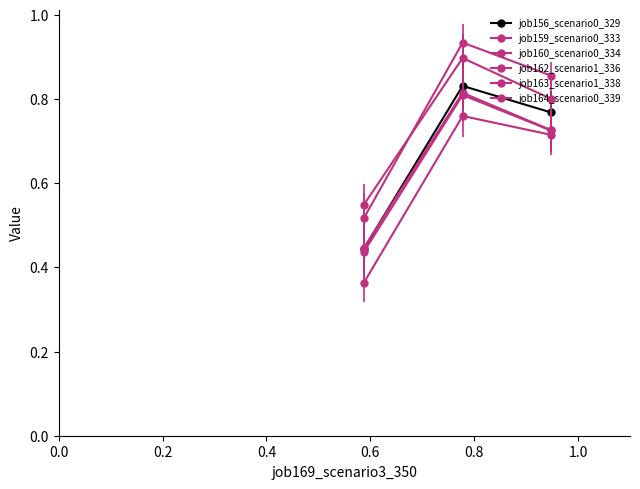

How many series are shown in this chart?

6